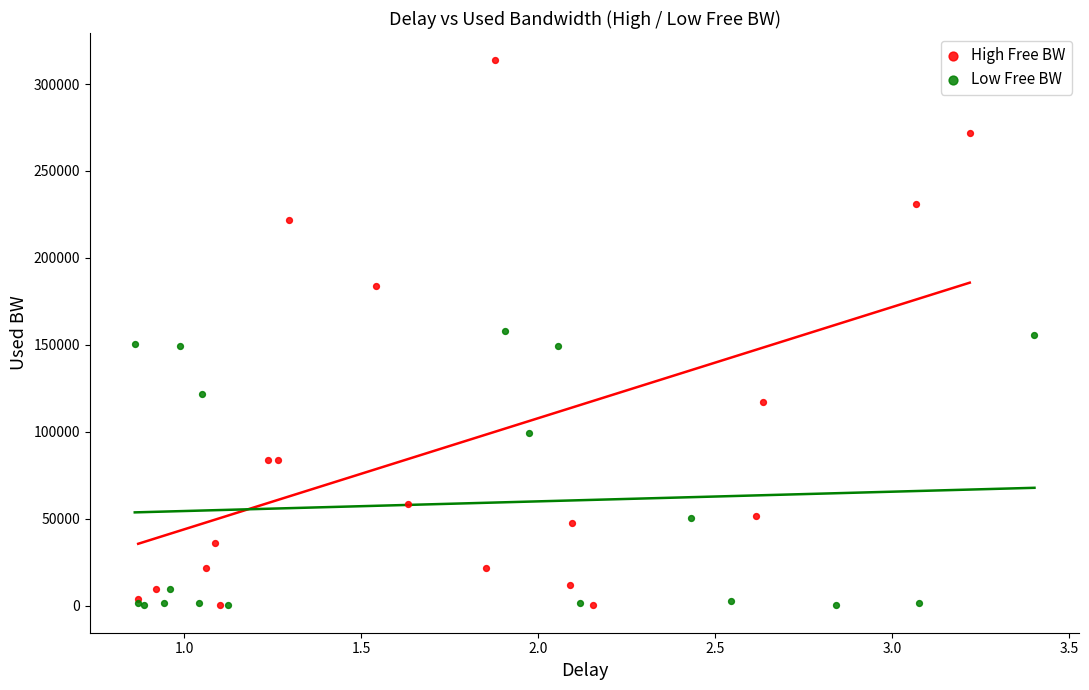

What are all the series names shown in the legend?

High Free BW, Low Free BW